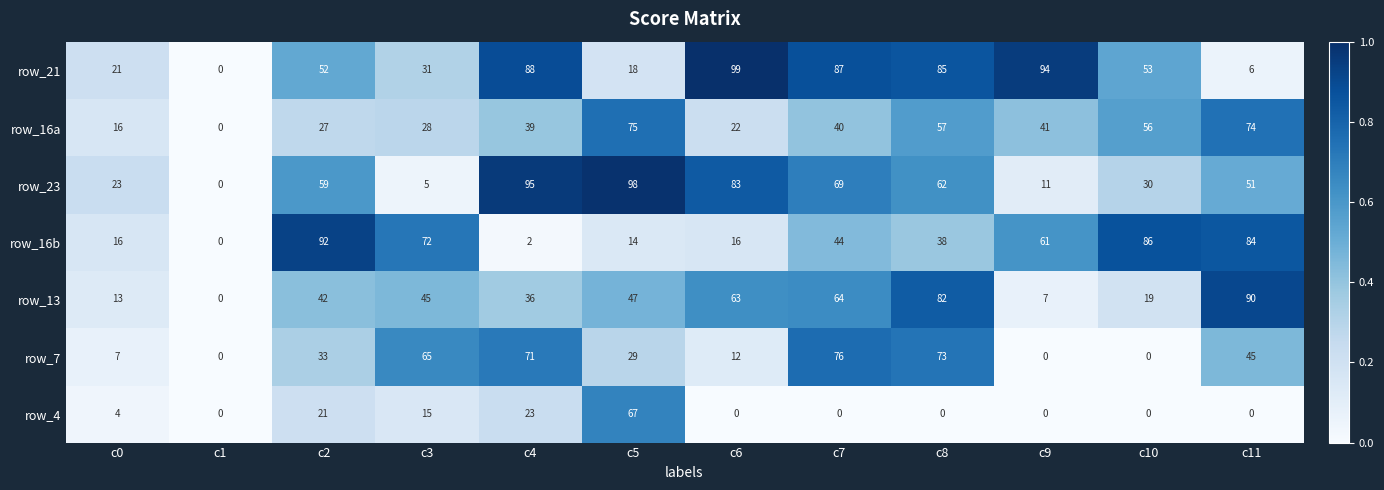

What is the sum of the row_7 values at c8 and c2?

106